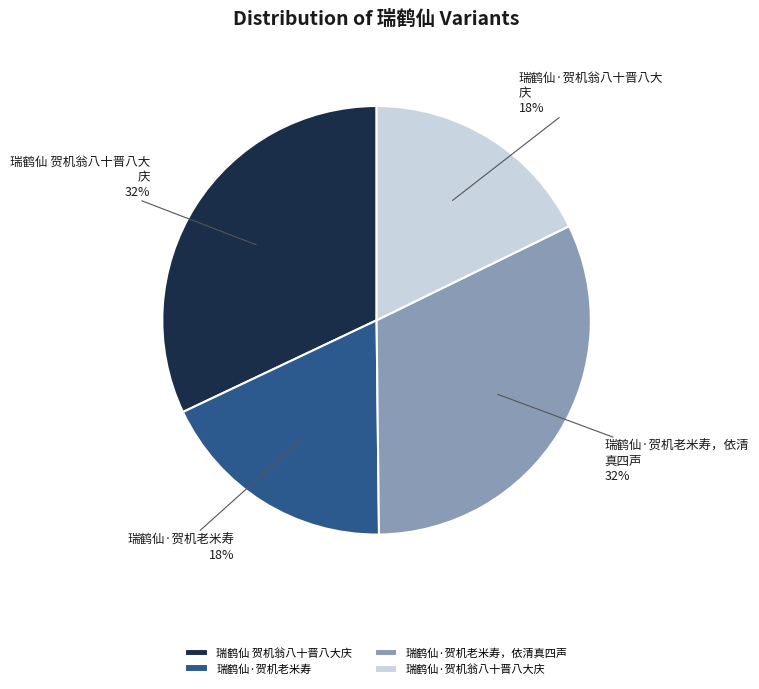

Approximately how many times larger is the value at 瑞鹤仙·贺机老米寿，依清真四声 compared to 瑞鹤仙·贺机老米寿?

1.8